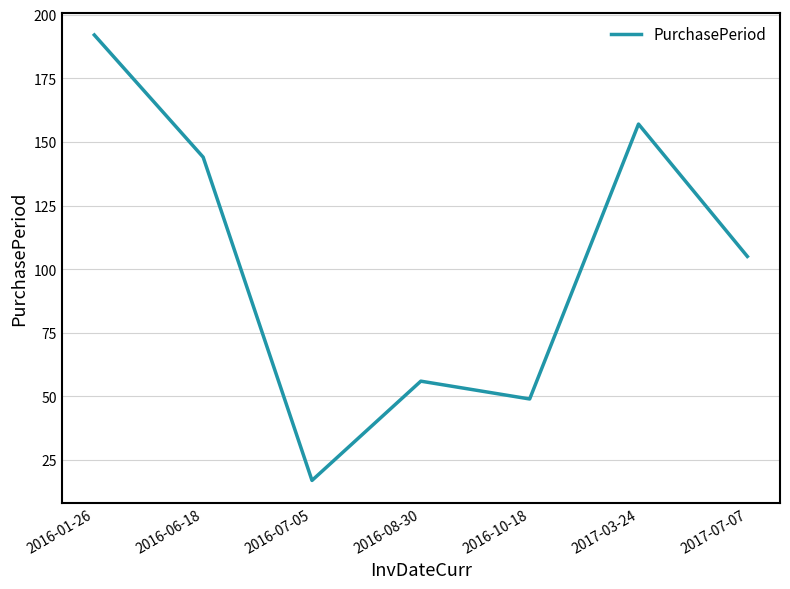

Reading right to left, extract all data points from this chart.

105	157	49	56	17	144	192